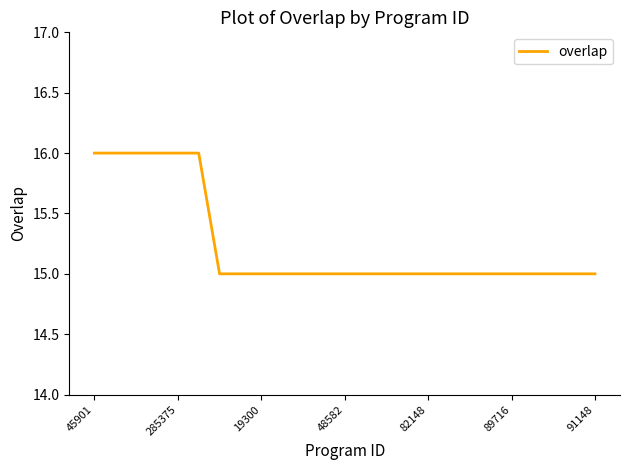

Reading left to right, transcribe all the data shown in this chart.

16	16	16	16	16	16	15	15	15	15	15	15	15	15	15	15	15	15	15	15	15	15	15	15	15